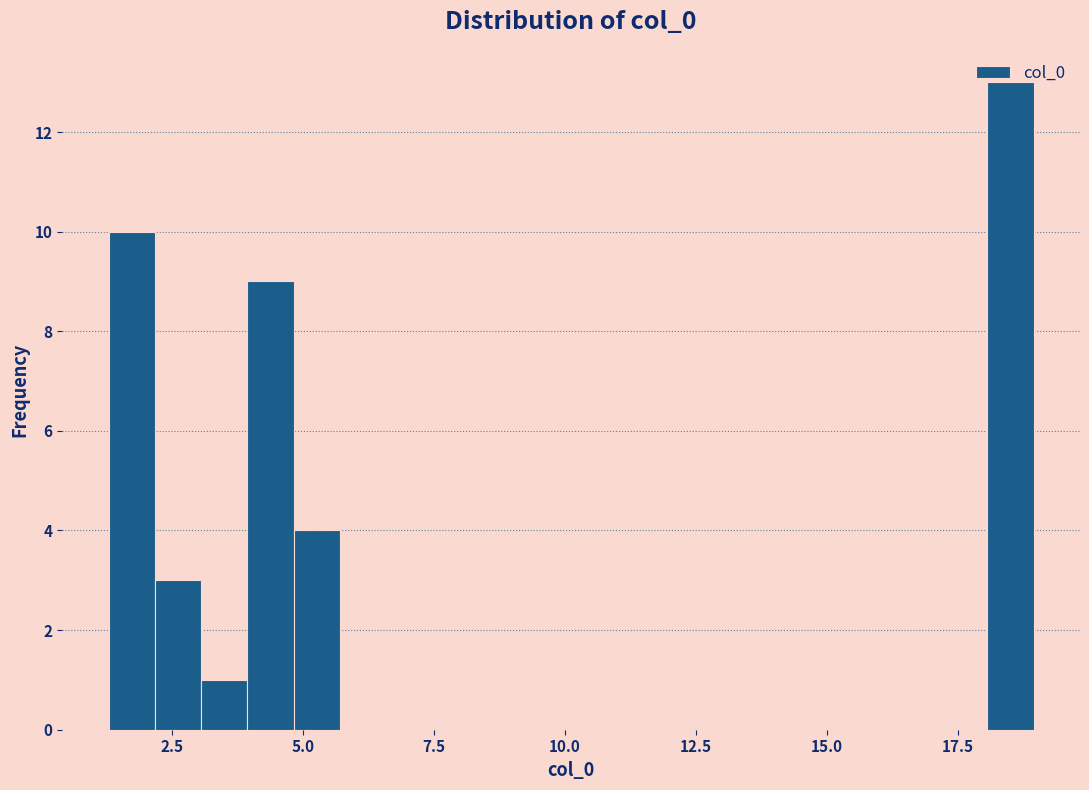

Read against the x-axis, roughly where is the centre of the tallest bar?

18.5